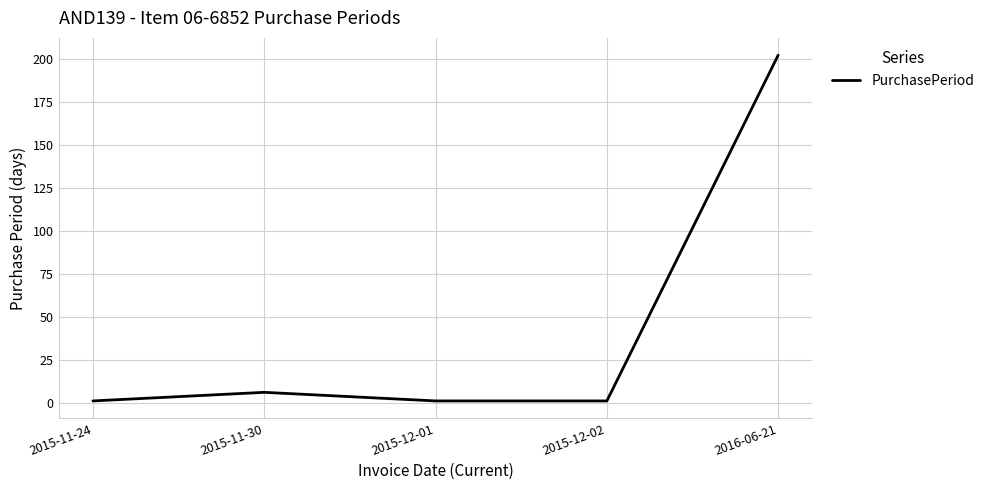

Where is the first local maximum?

2015-11-30